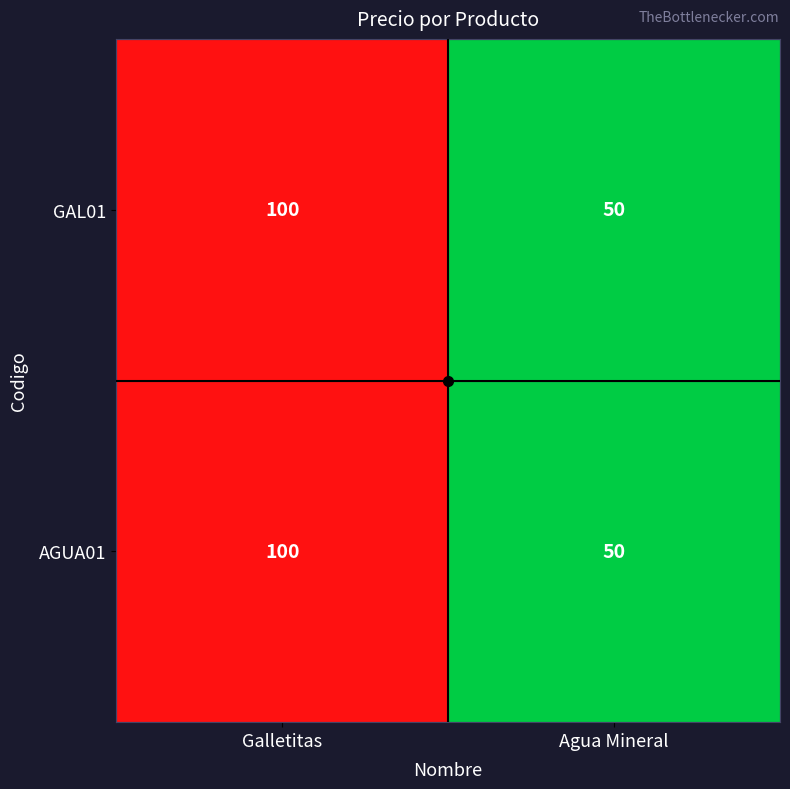

What is the approximate value of GAL01 at Galletitas?

100